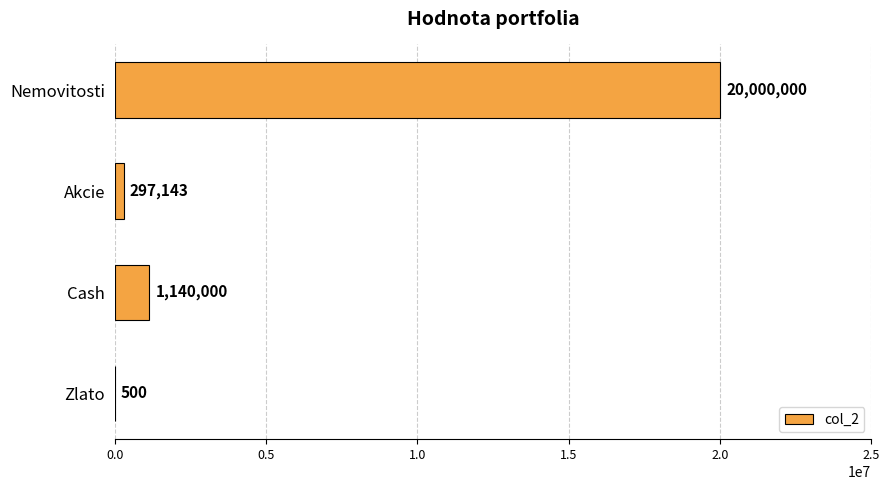

What is the greatest value displayed?

20000000